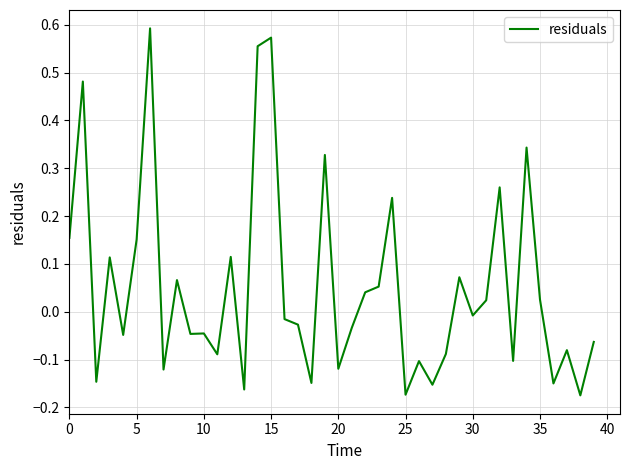

How many lines are shown in the chart?

1